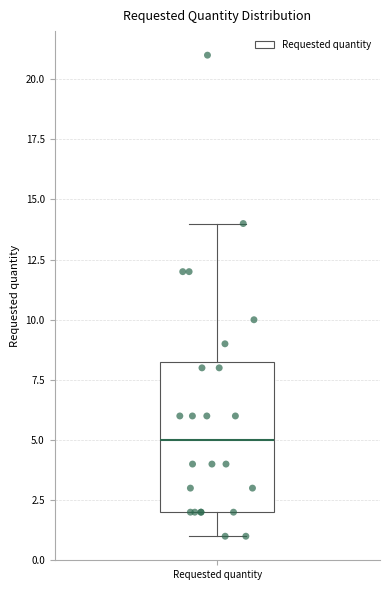

Read this box plot against the y-axis: the position of the median line, the range covered by the box, and the ends of both whiskers. The values are not printed on the chart, so give them approximately, as read against the axis.

median 5.0, box 2.0 to 8.5, whiskers 1.0 to 14.0